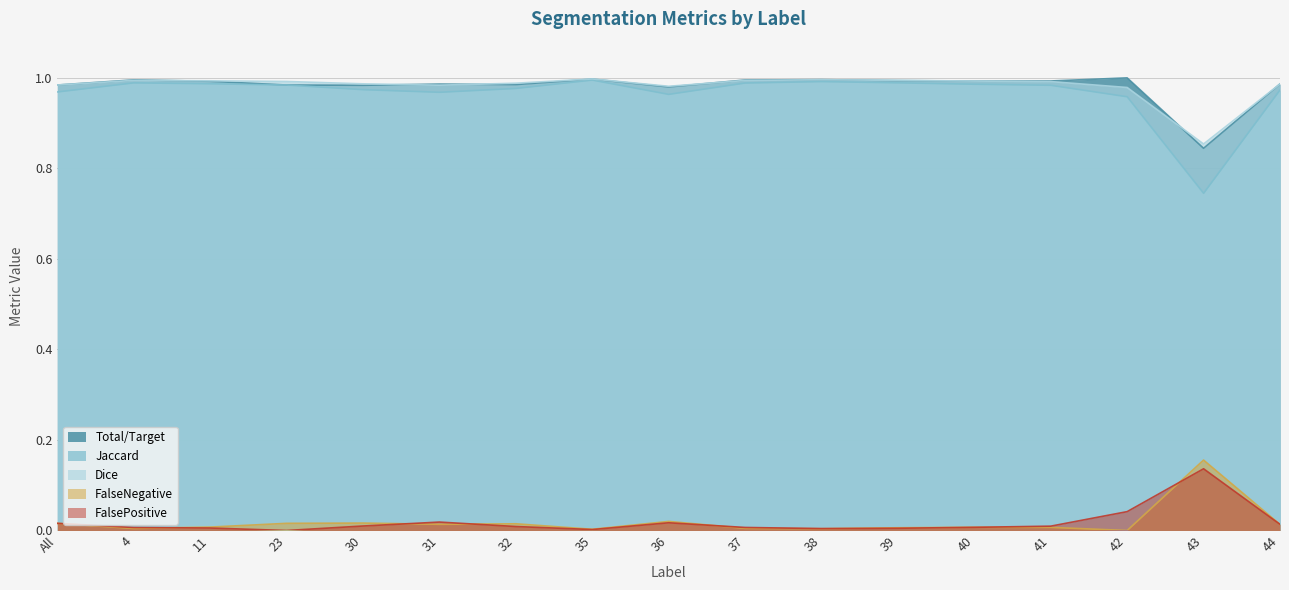

True or false: Jaccard and FalseNegative cross at least once.

False